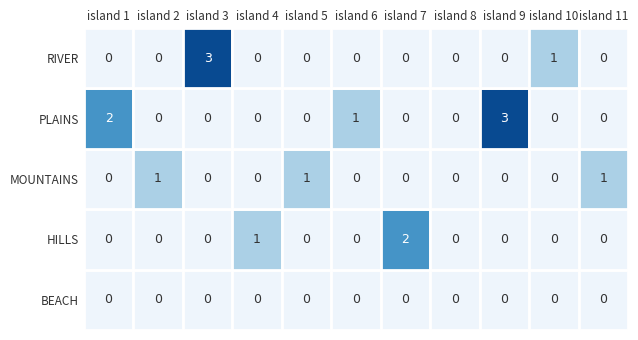

Between 5 and 9, which is larger?

5